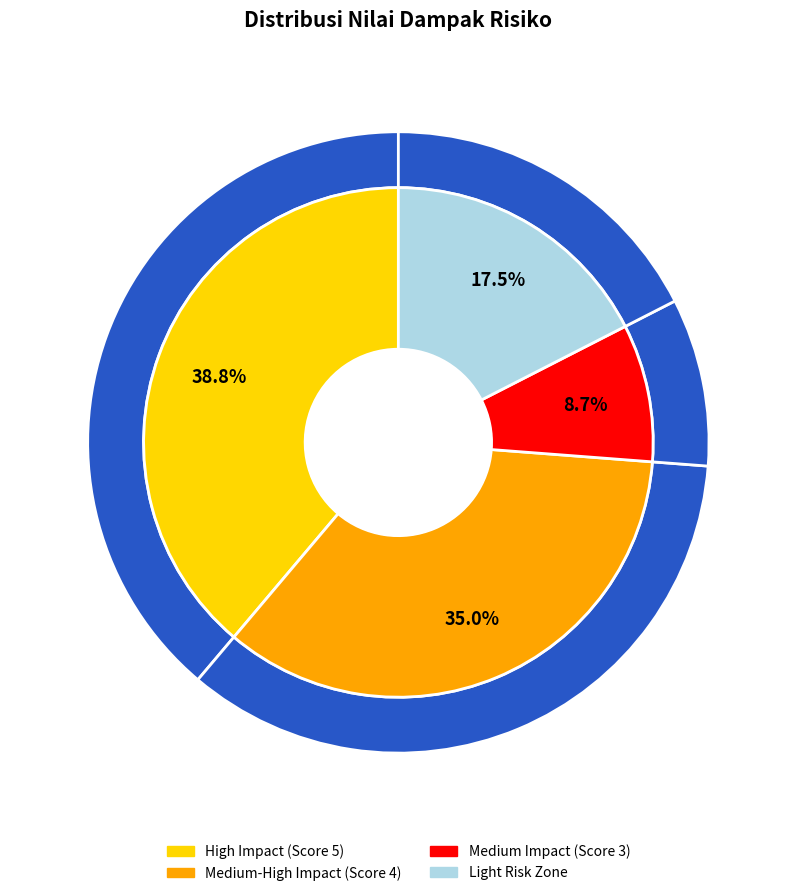

What is the total percentage of Kebijakan Keamanan Informasi and Kontrak Vendor Outsourcing?

8.2%